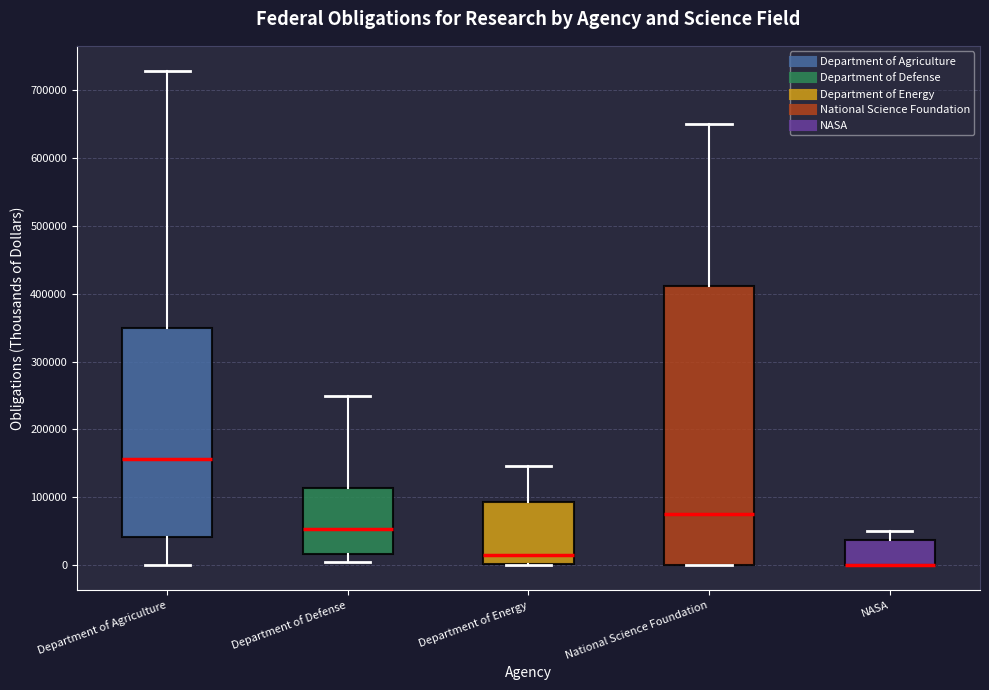

Reading left to right, read every box against the y-axis: the position of its median line, the range the box covers, and the ends of its whiskers. The values are not printed on the chart, so give them approximately, as read against the axis.

Department of Agriculture: median 160000, box 40000 to 350000, whiskers 0 to 730000
Department of Defense: median 50000, box 20000 to 110000, whiskers 0 to 250000
Department of Energy: median 10000, box 0 to 90000, whiskers 0 to 150000
National Science Foundation: median 80000, box 0 to 410000, whiskers 0 to 650000
NASA: median 0 (drawn on the box's lower edge), box 0 to 40000, whiskers 0 to 50000